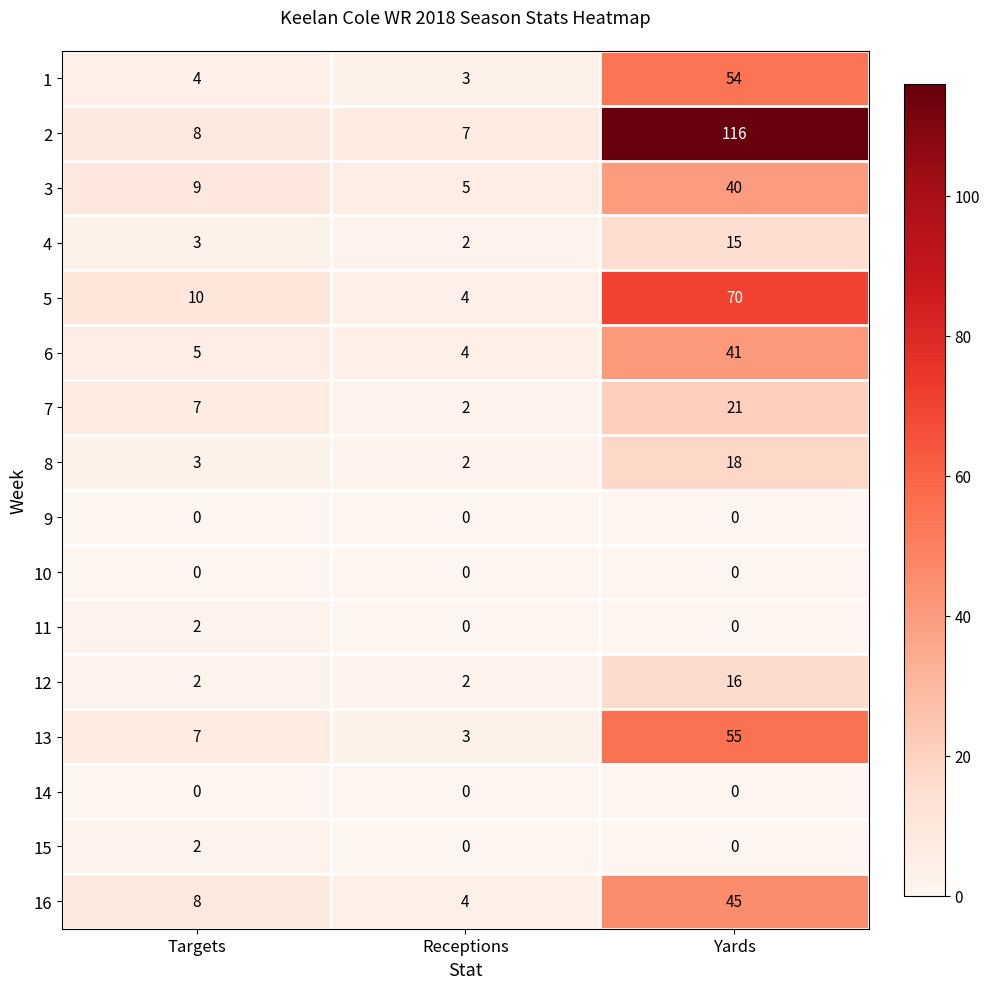

What is the average value of the 2 series?

44